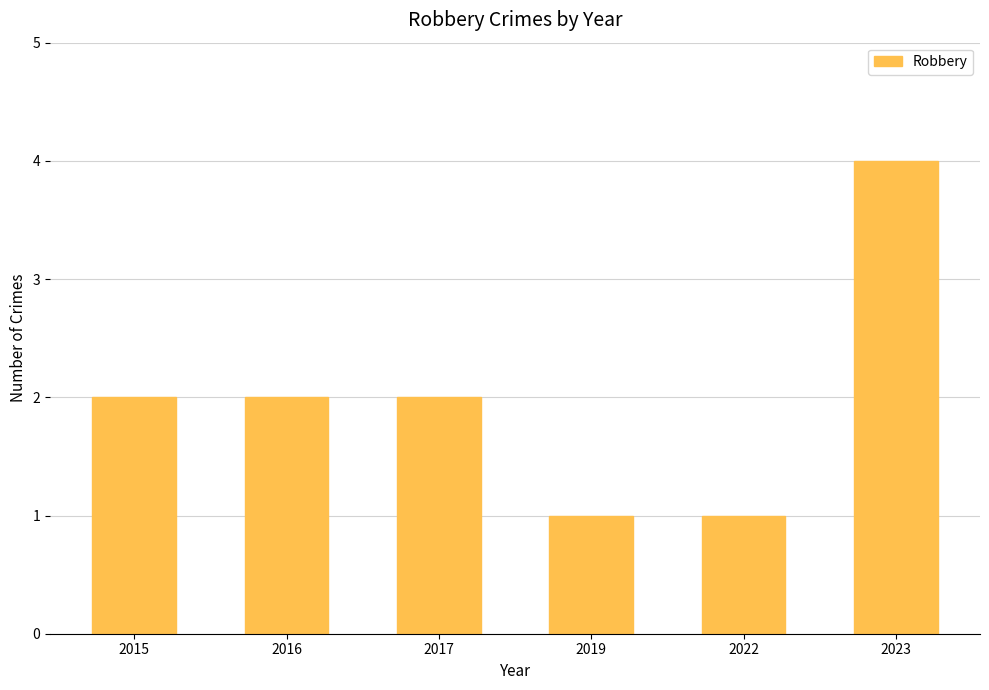

What is the greatest value displayed?

4